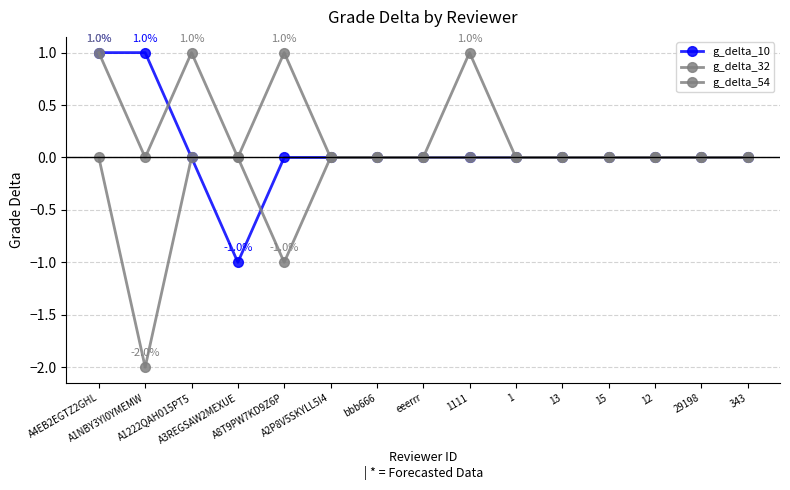

Is the value of g_delta_10 at 12 greater than the value of g_delta_54 at 1?

No